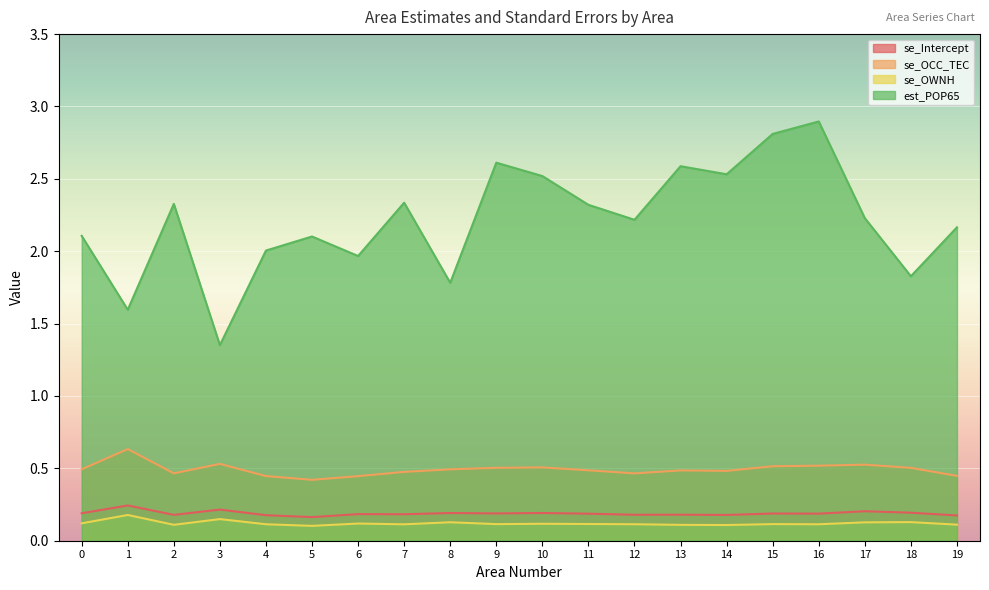

True or false: se_Intercept has a value of 0.3 at 16.

False